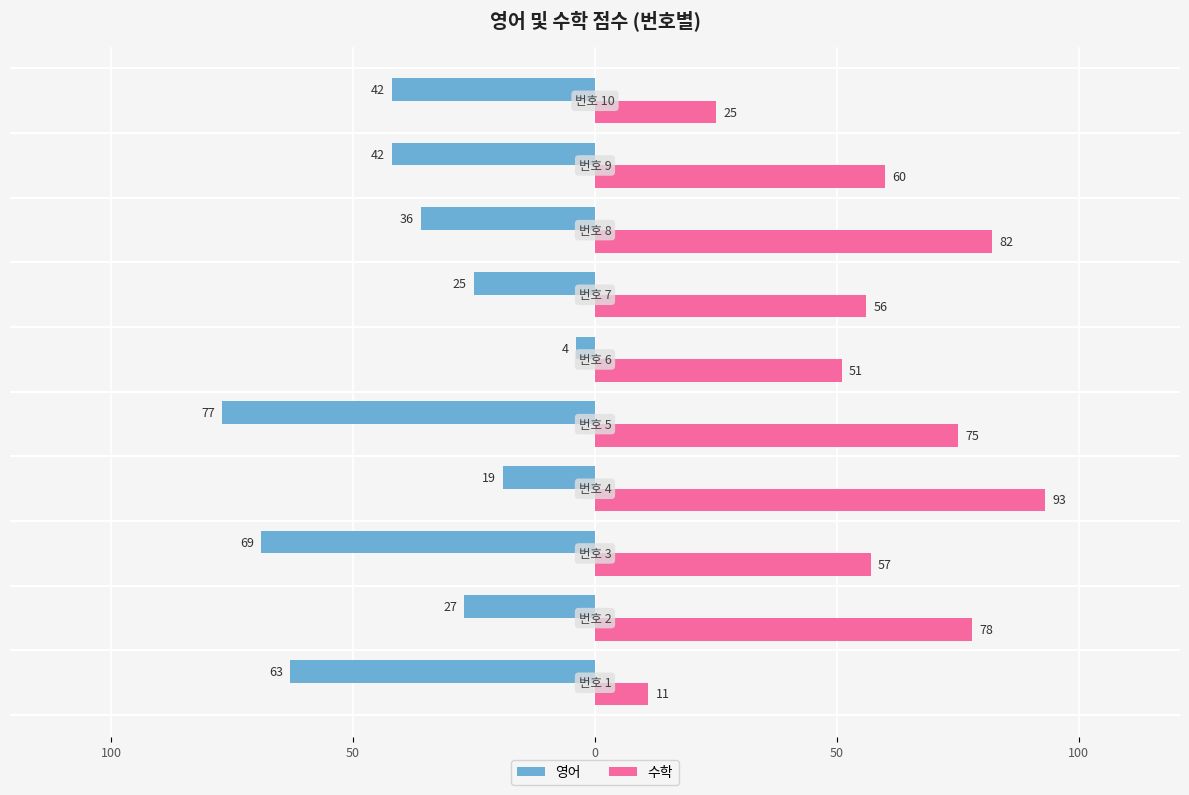

What is the lowest value of the 영어 series?

-77